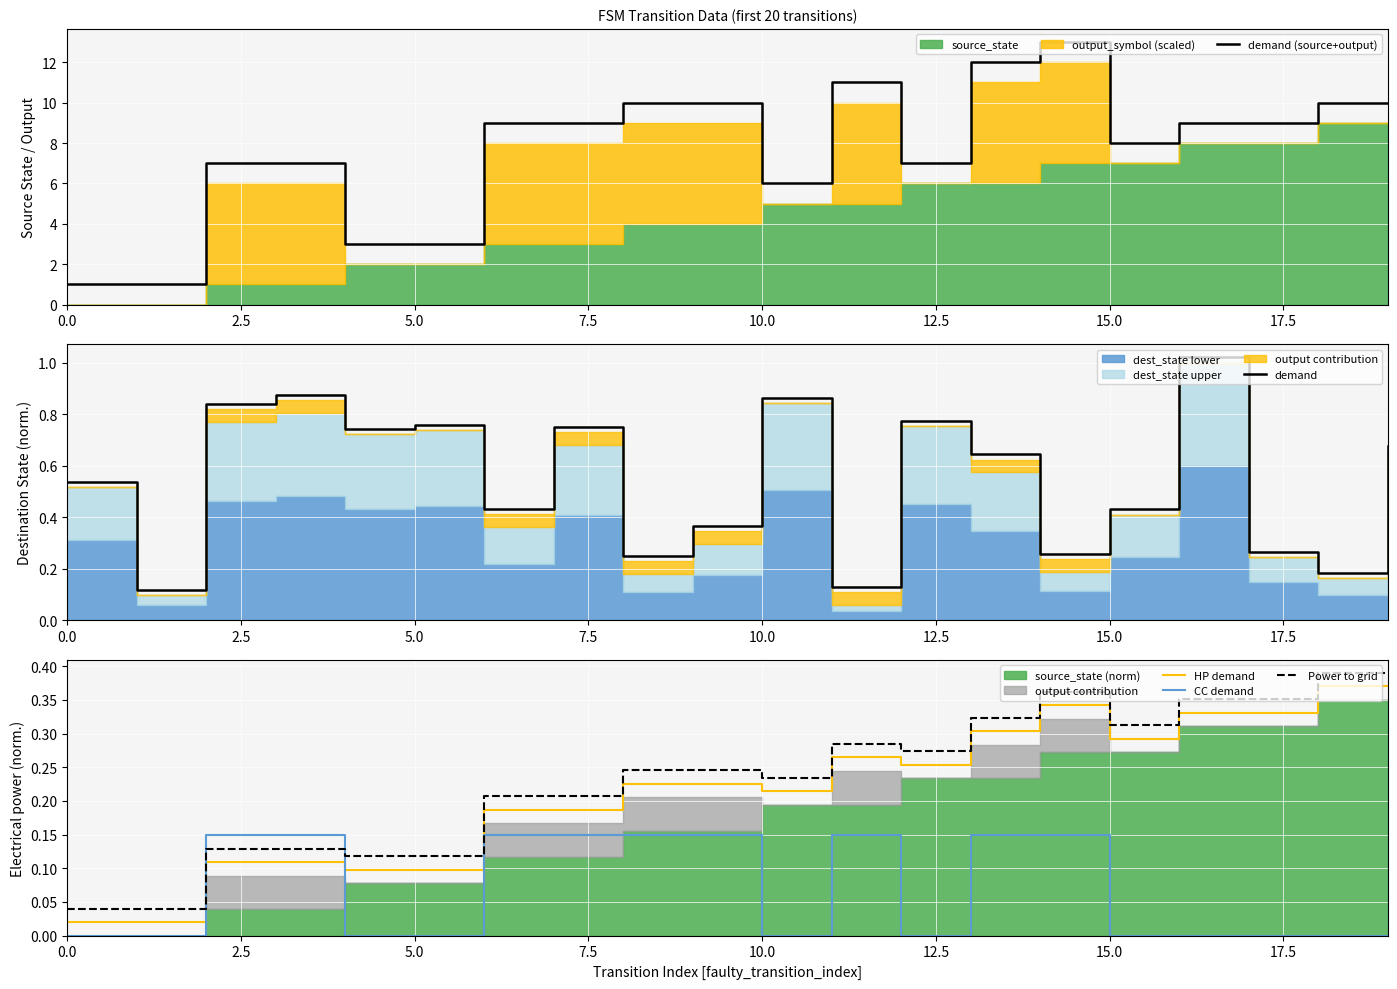

At which category does CC demand reach its first local valley?

10